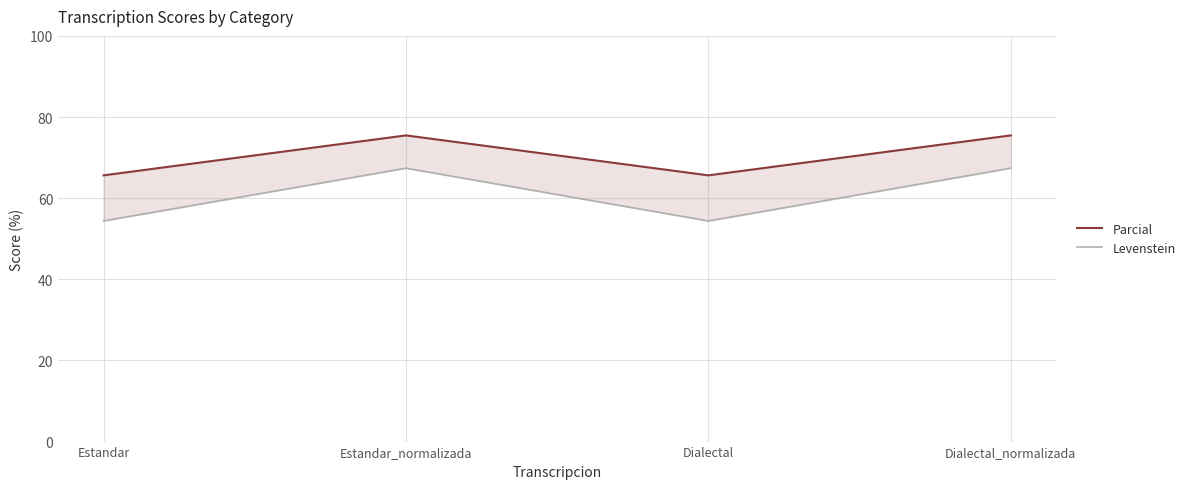

At which category does Parcial reach its first local valley?

Dialectal